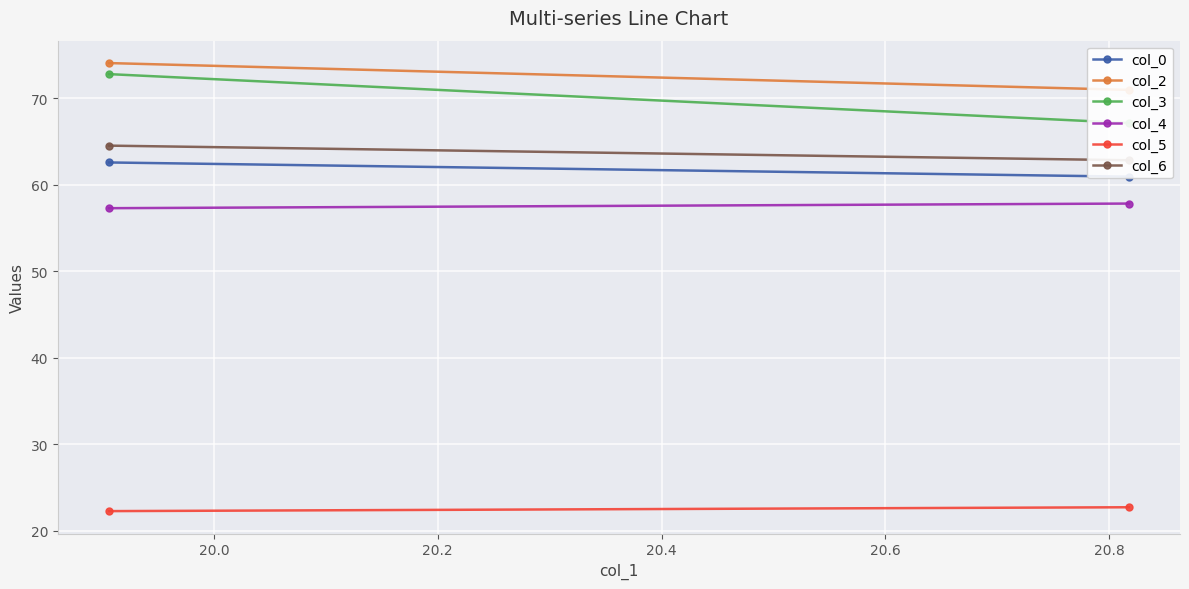

How many lines are shown in the chart?

6